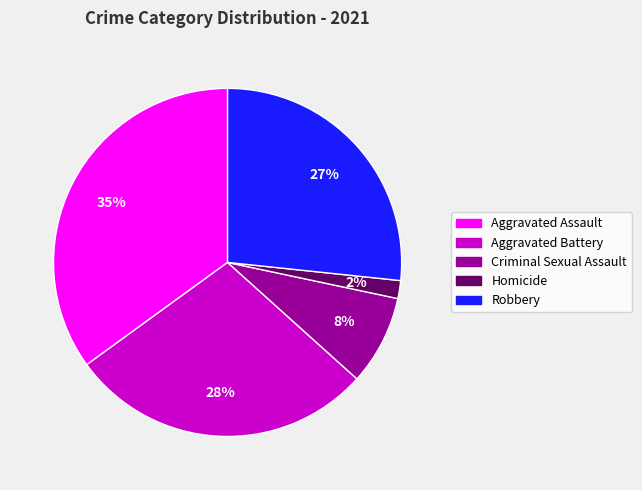

Does Robbery represent more than half of the total?

No